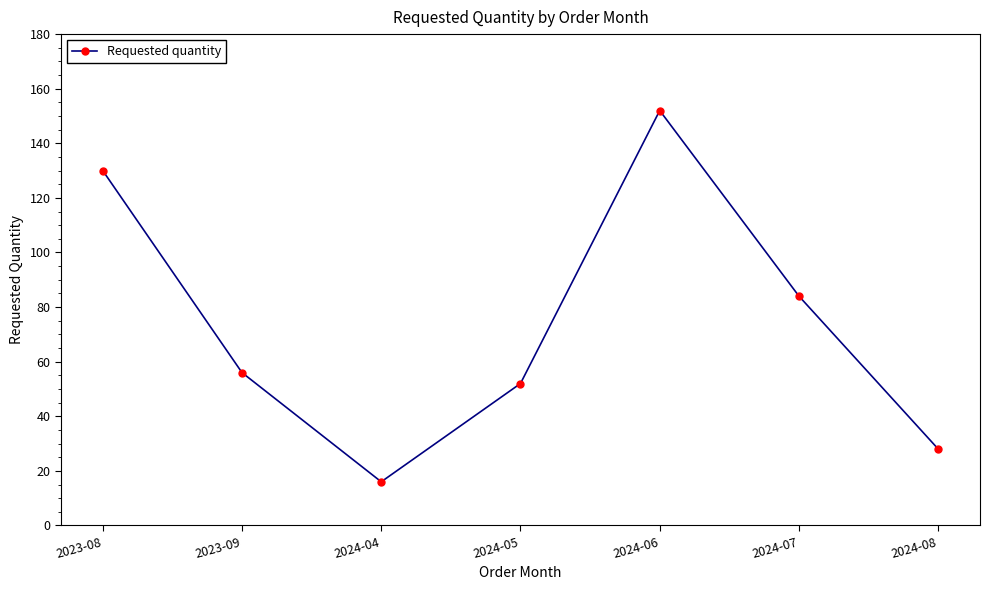

What is the label of the 6th point from the right?

2023-09